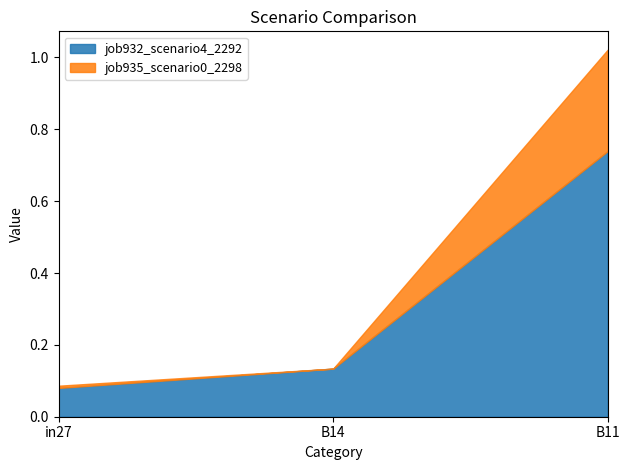

Does the chart have visible grid lines?

No